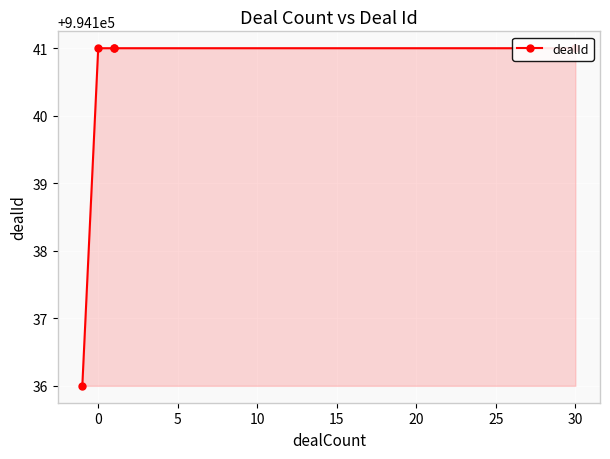

The chart shows a value of 994141 at 5. True or false?

True